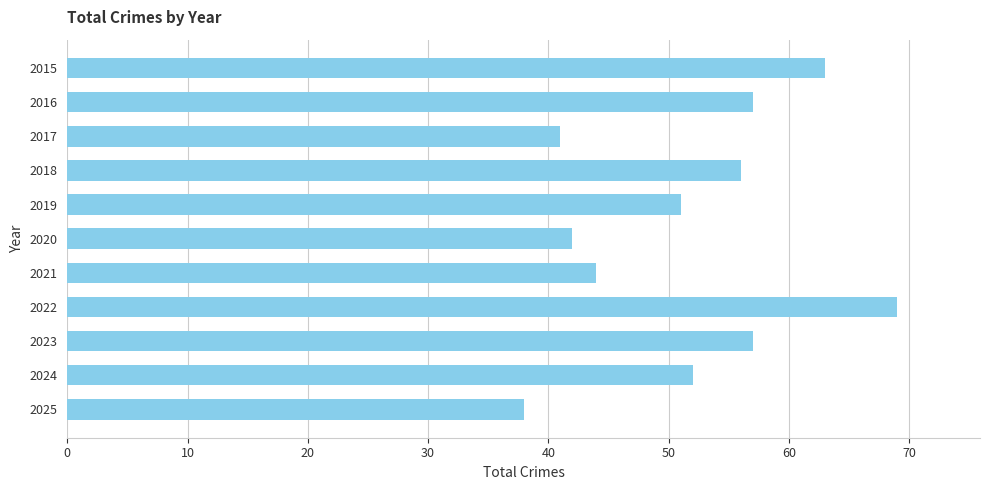

What is the value of the 11th bar from the top?

38